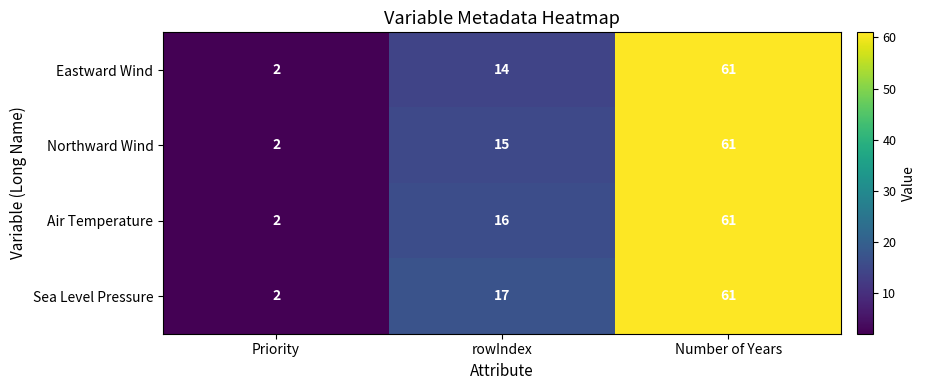

What is the total value across all series at rowIndex?

62